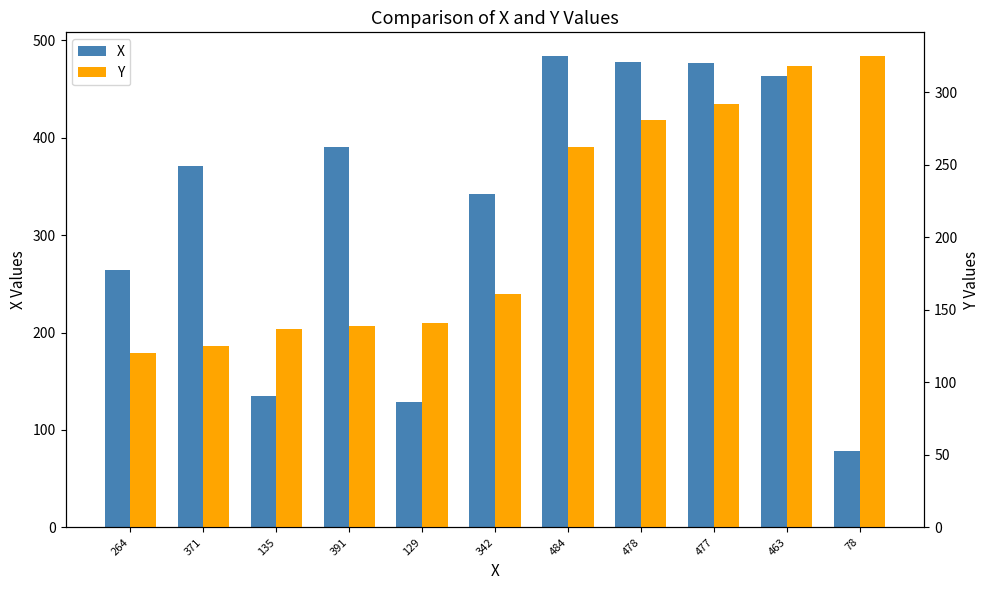

The Y series shows 120 at 264. True or false?

True